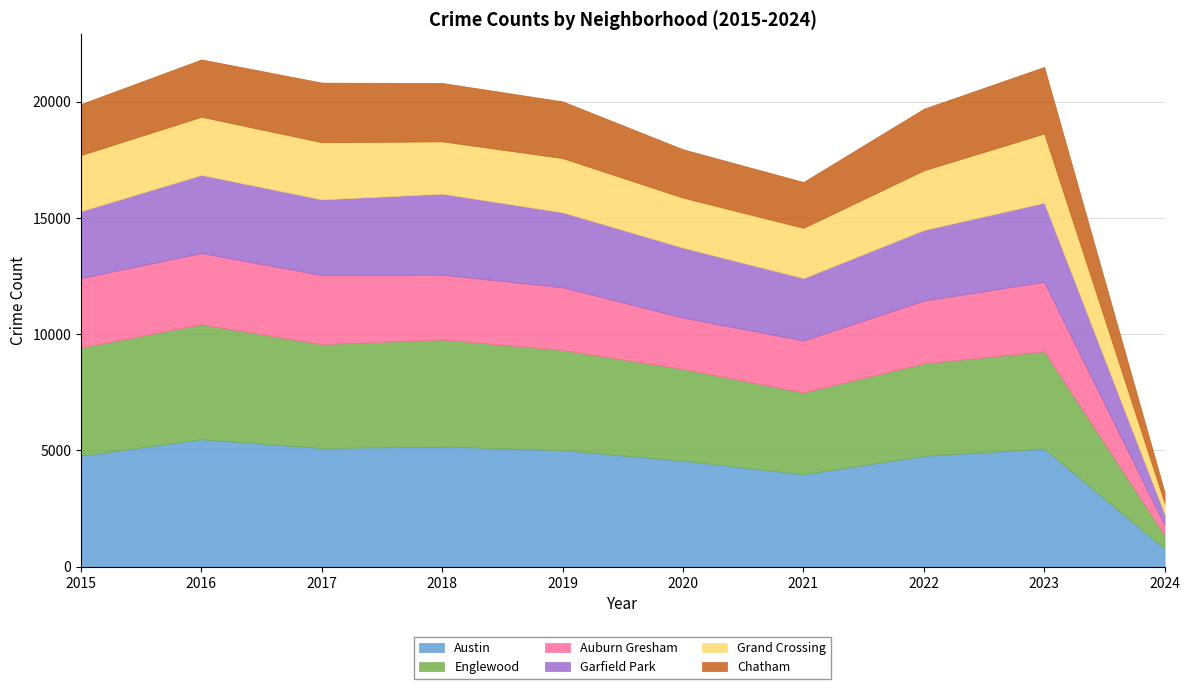

List the series in order of their peak value, lowest first.

Chatham, Grand Crossing, Auburn Gresham, Garfield Park, Englewood, Austin